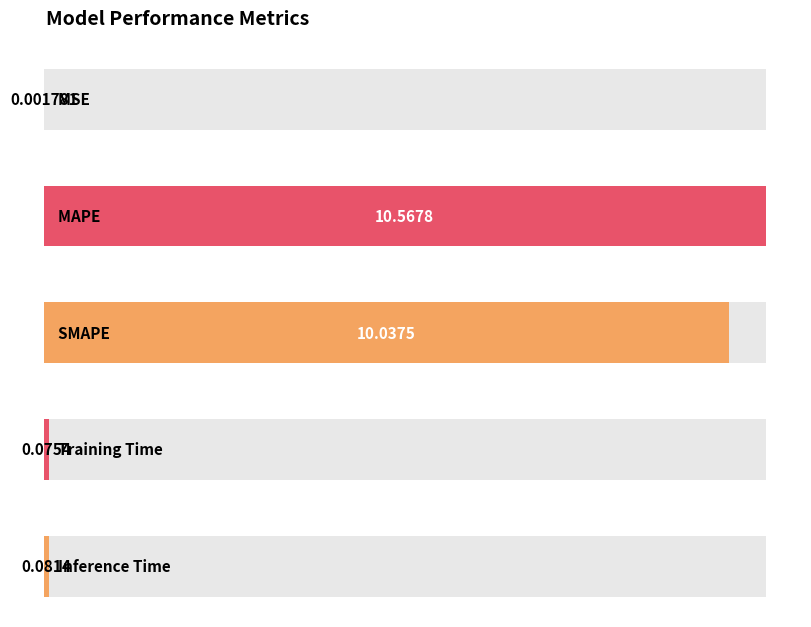

The chart shows a value of 3.2 at MAPE. True or false?

False